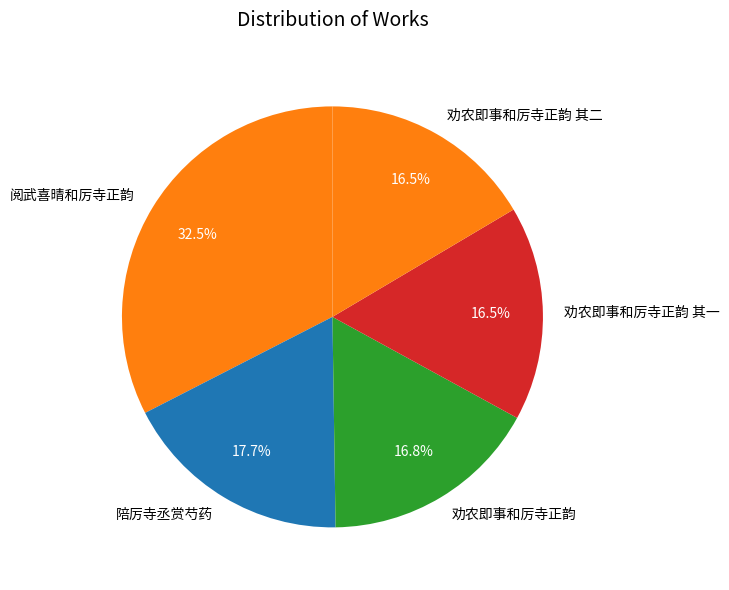

Does 阅武喜晴和厉寺正韵 account for over 50% of the chart?

No